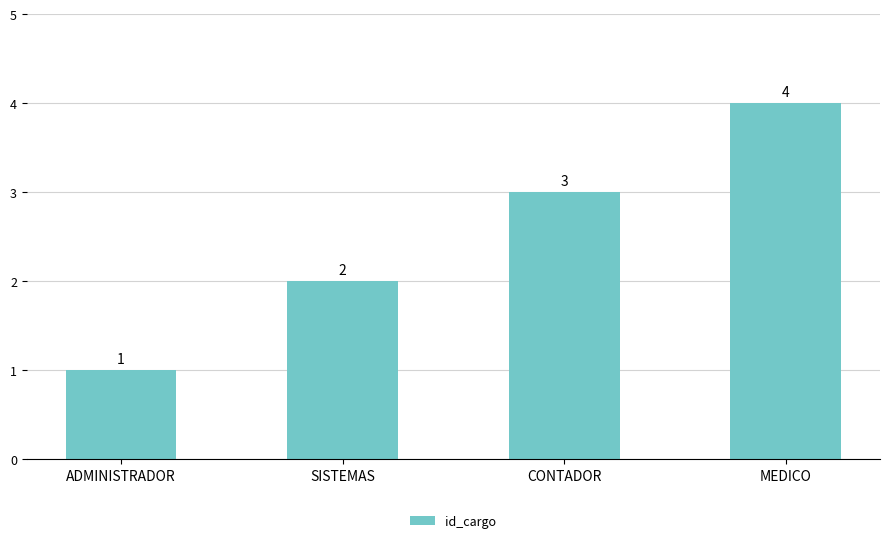

How many bars are there in total?

4